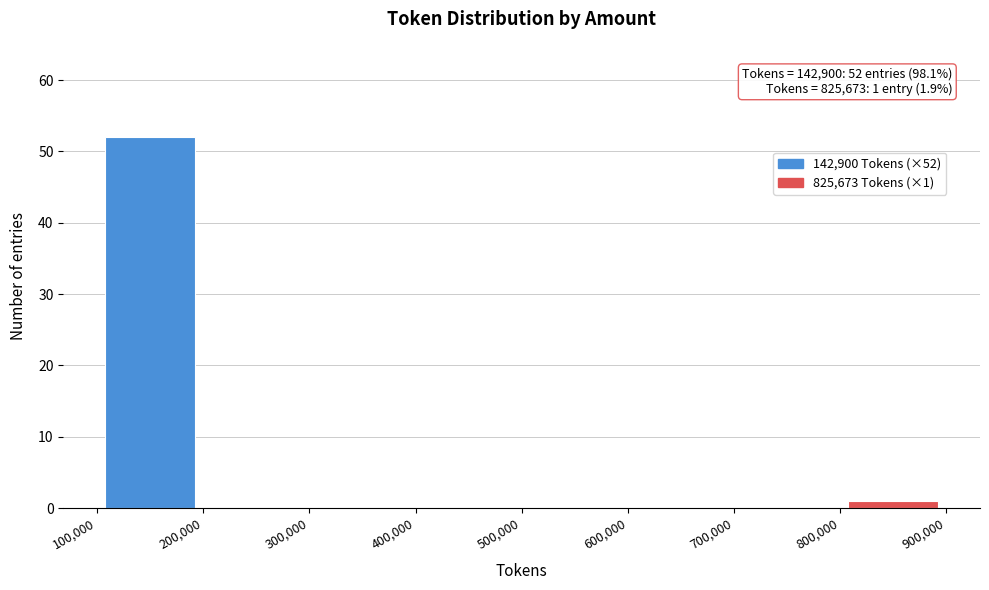

Over which range of the x-axis is the bar tallest?

100,000 to 200,000